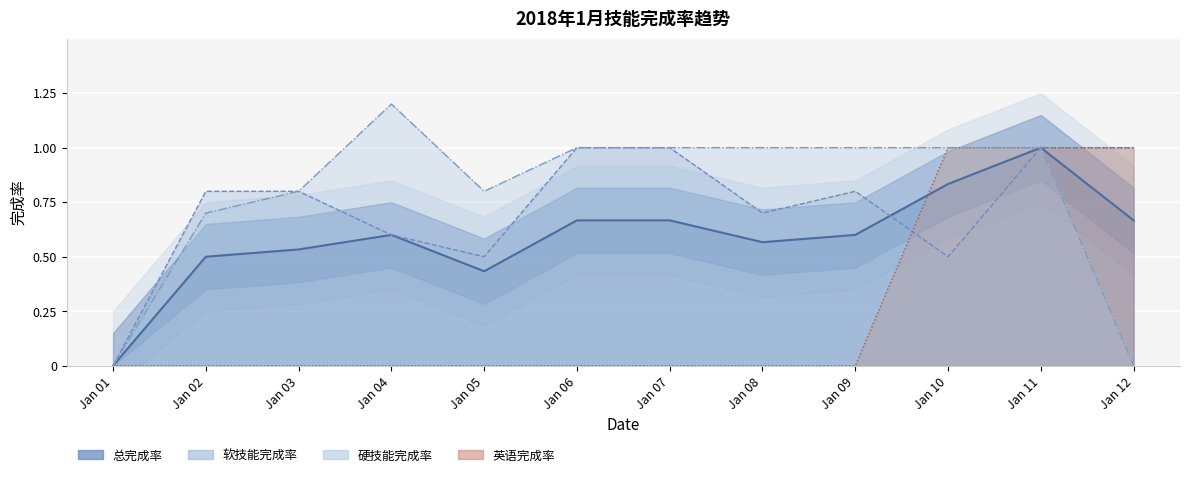

At which category does 硬技能完成率 reach its first local peak?

Jan 04